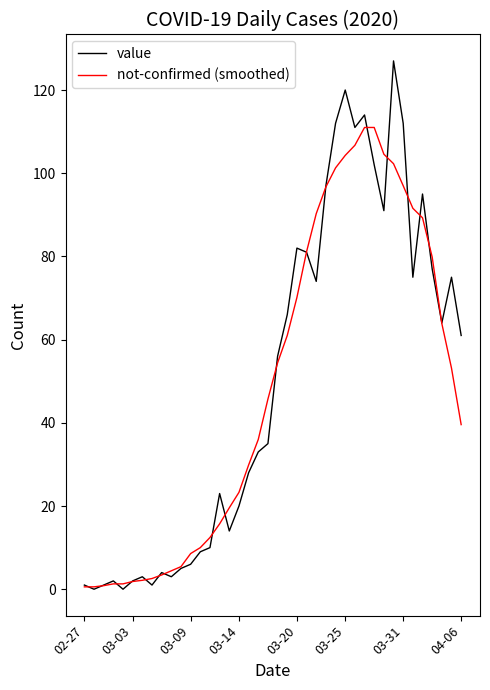

What is the average value of the value series?

49.8